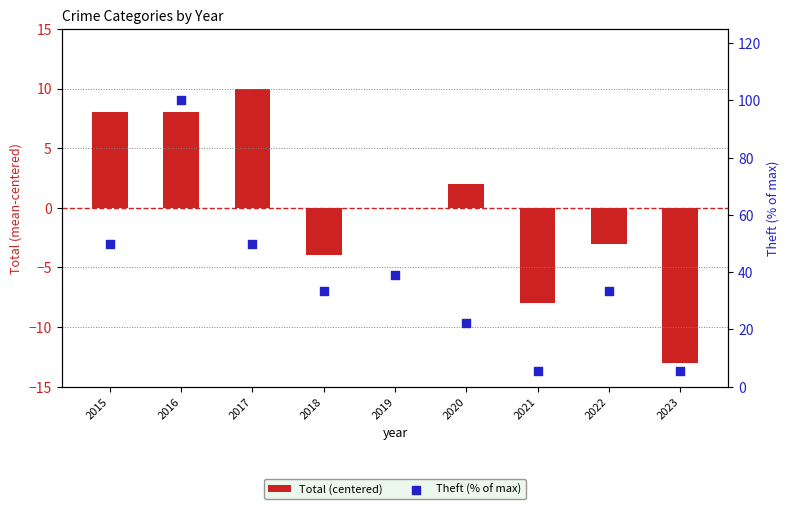

Is the value of Theft (% of max) at 2022 greater than the value of Total (centered) at 2019?

Yes